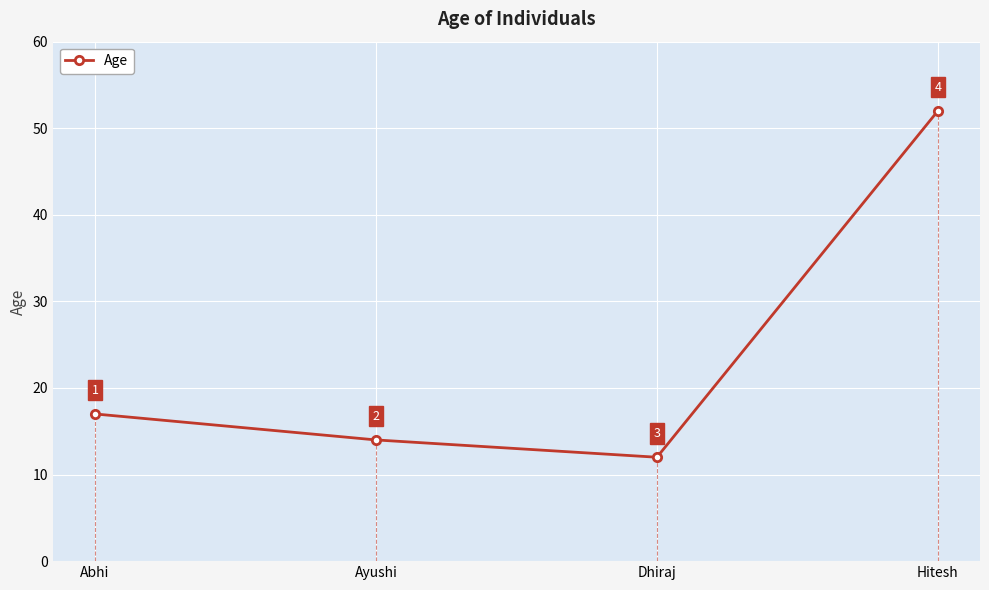

Where is the first local minimum?

Dhiraj